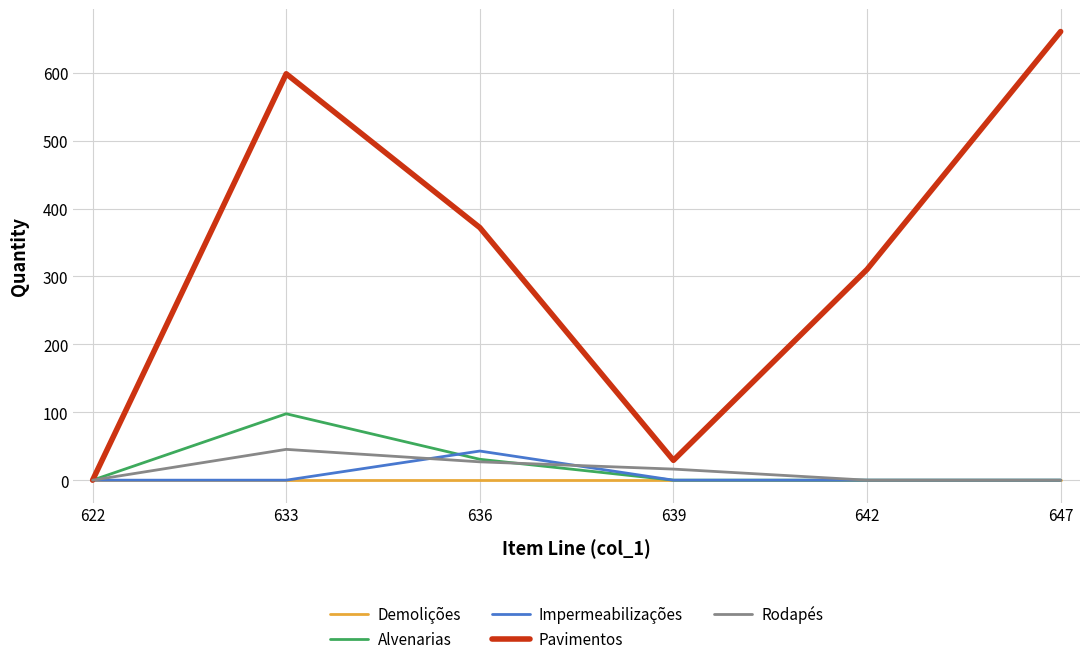

Which series has the largest range (max minus min)?

Pavimentos